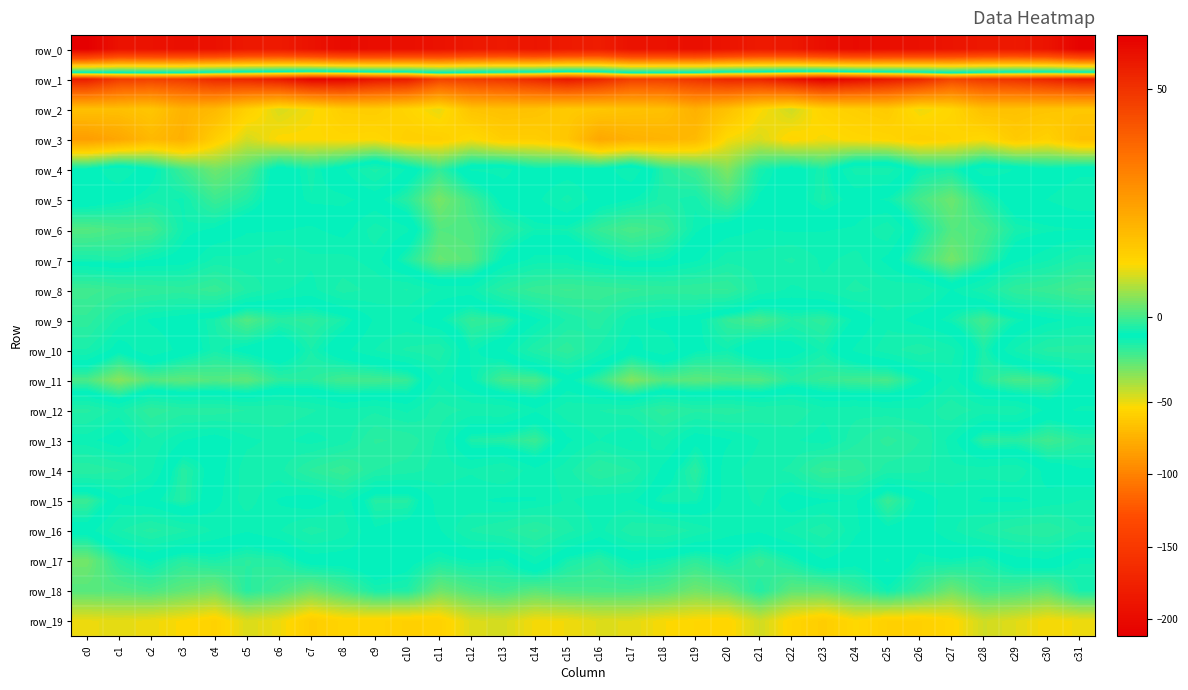

What is the maximum value for row_19?

14.3